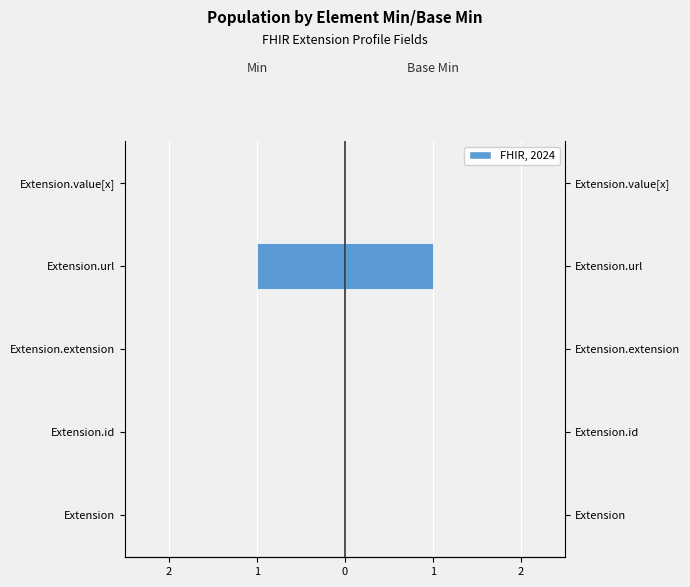

At how many categories does at least one series exceed 0?

1